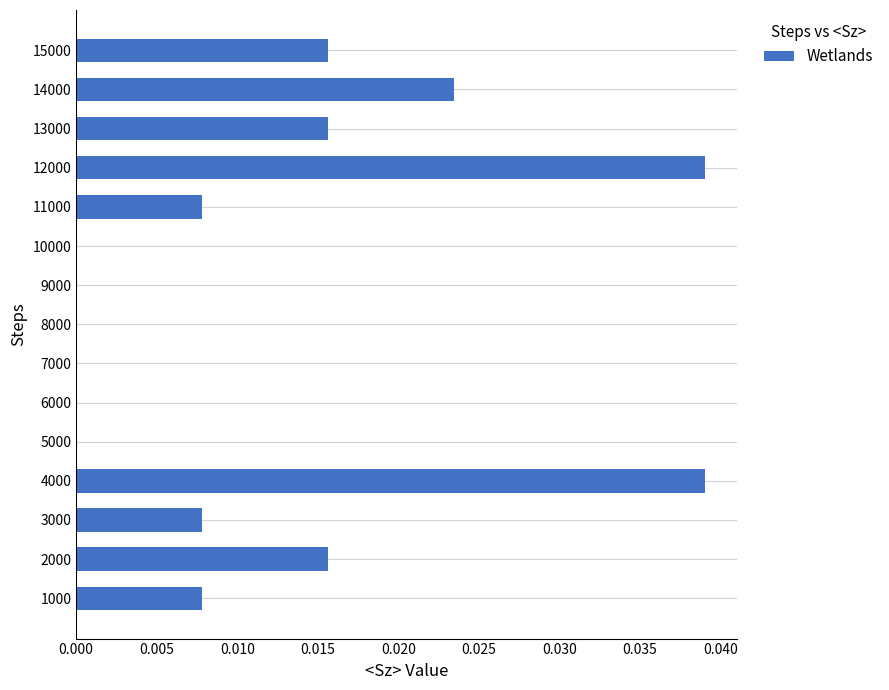

The chart shows a value of 0.0 at 11000. True or false?

True